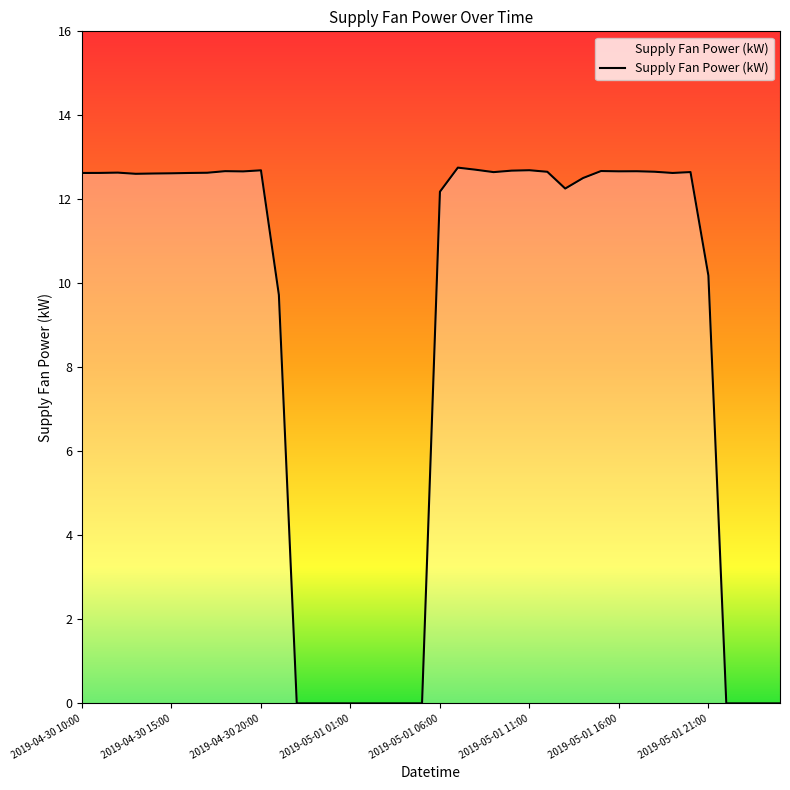

How many lines are shown in the chart?

1